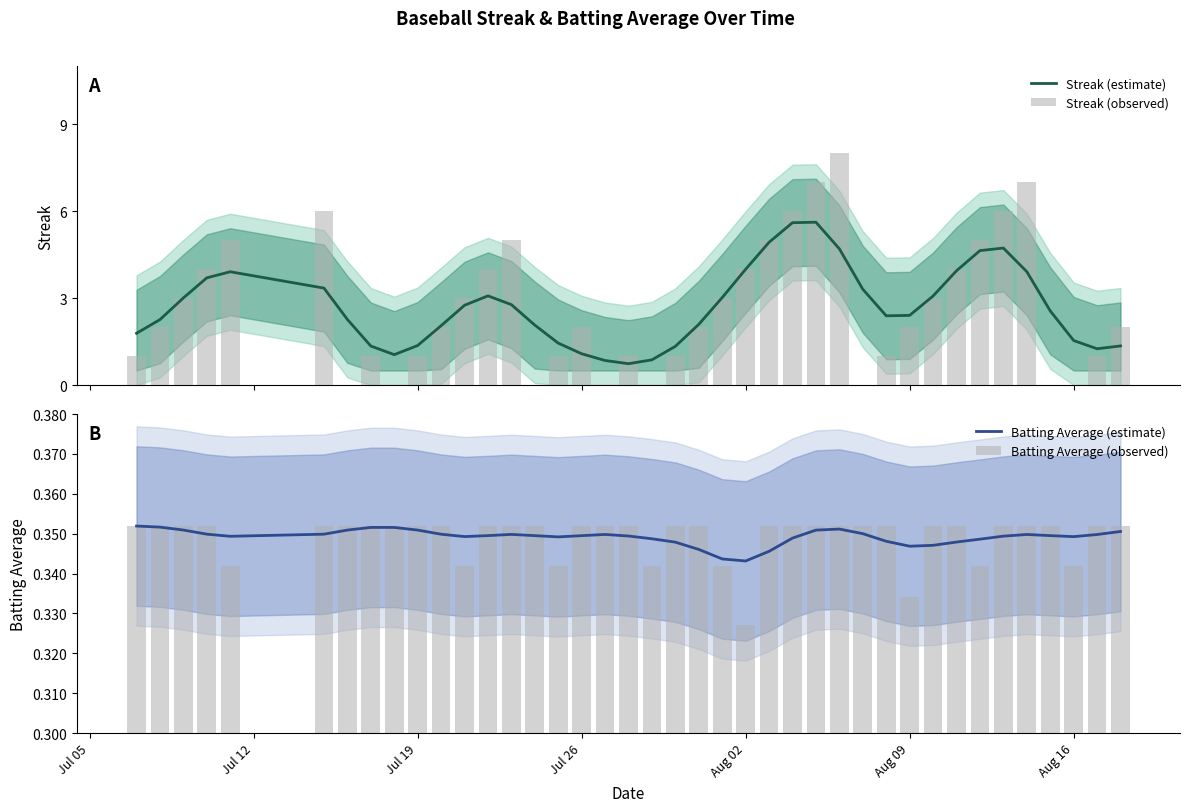

Rank the series by their maximum value, from highest to lowest.

Streak (observed), Streak (estimate), Batting Average (observed), Batting Average (estimate)